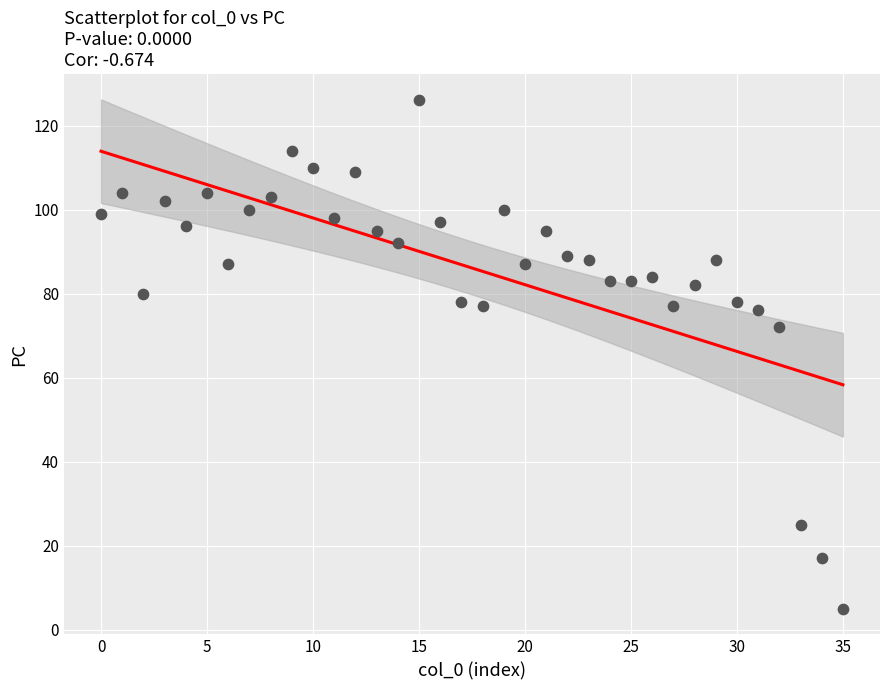

What Y value in the scatter plot is closest to 65?

72